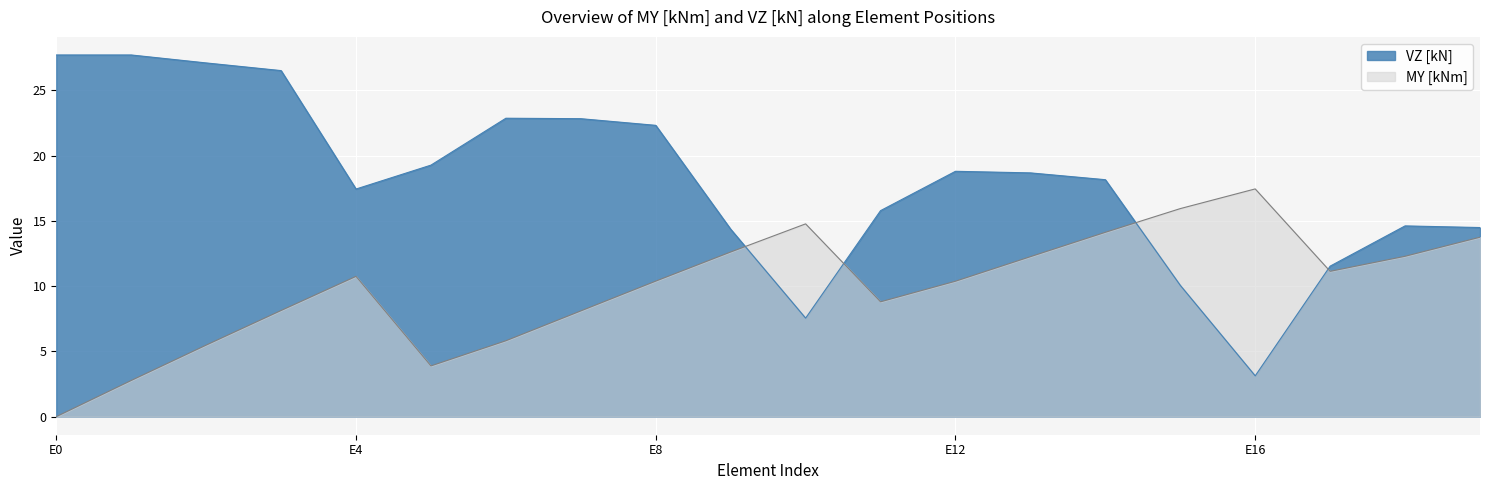

Rank the series by their average value, from lowest to highest.

MY [kNm], VZ [kN]